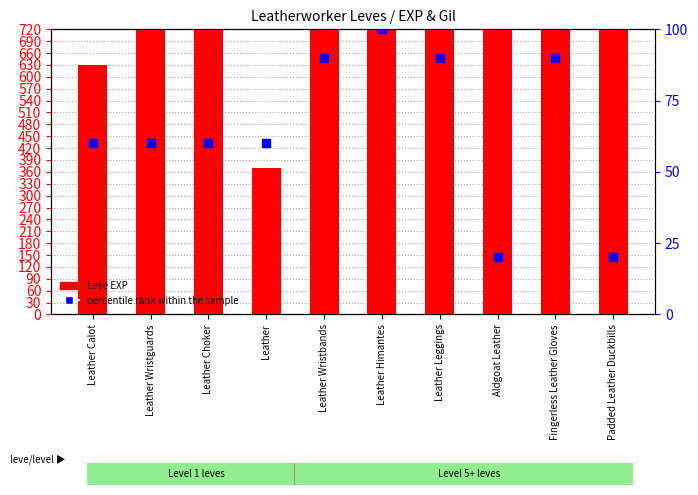

Which series contains the lowest Y value?

percentile rank within the sample